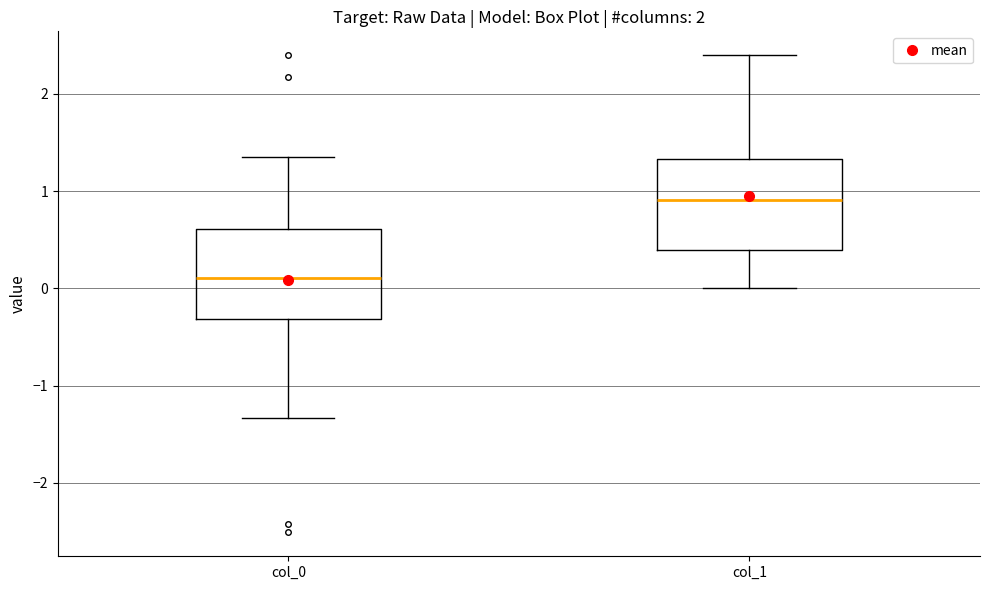

Reading left to right, read every box against the y-axis: the position of its median line, the range the box covers, and the ends of its whiskers. The values are not printed on the chart, so give them approximately, as read against the axis.

col_0: median 0.1, box -0.3 to 0.6, whiskers -1.3 to 1.4
col_1: median 0.9, box 0.4 to 1.3, whiskers 0.0 to 2.4